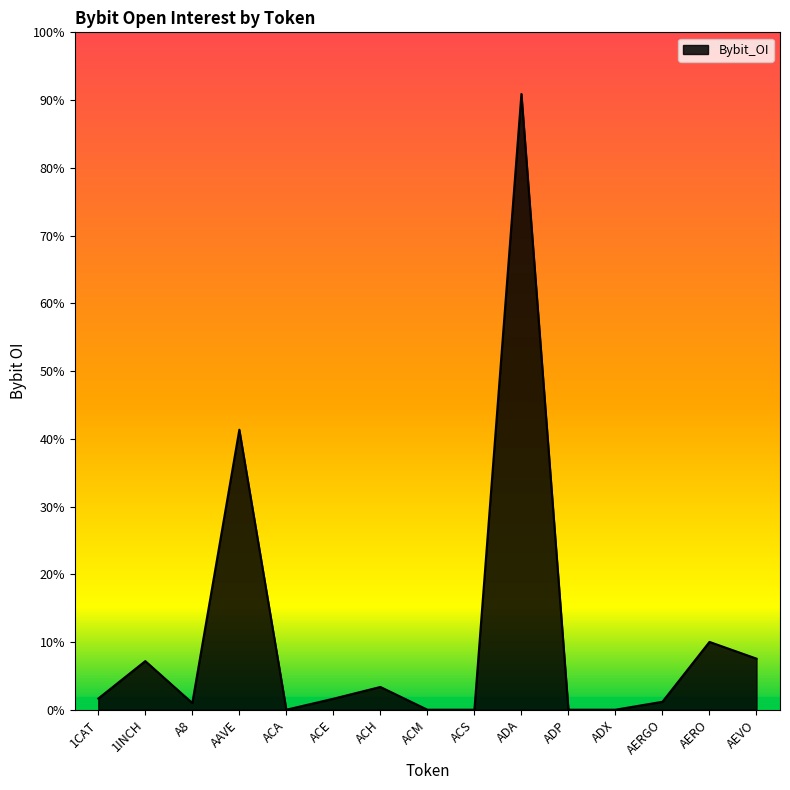

Does the chart display data point markers on the line(s)?

No